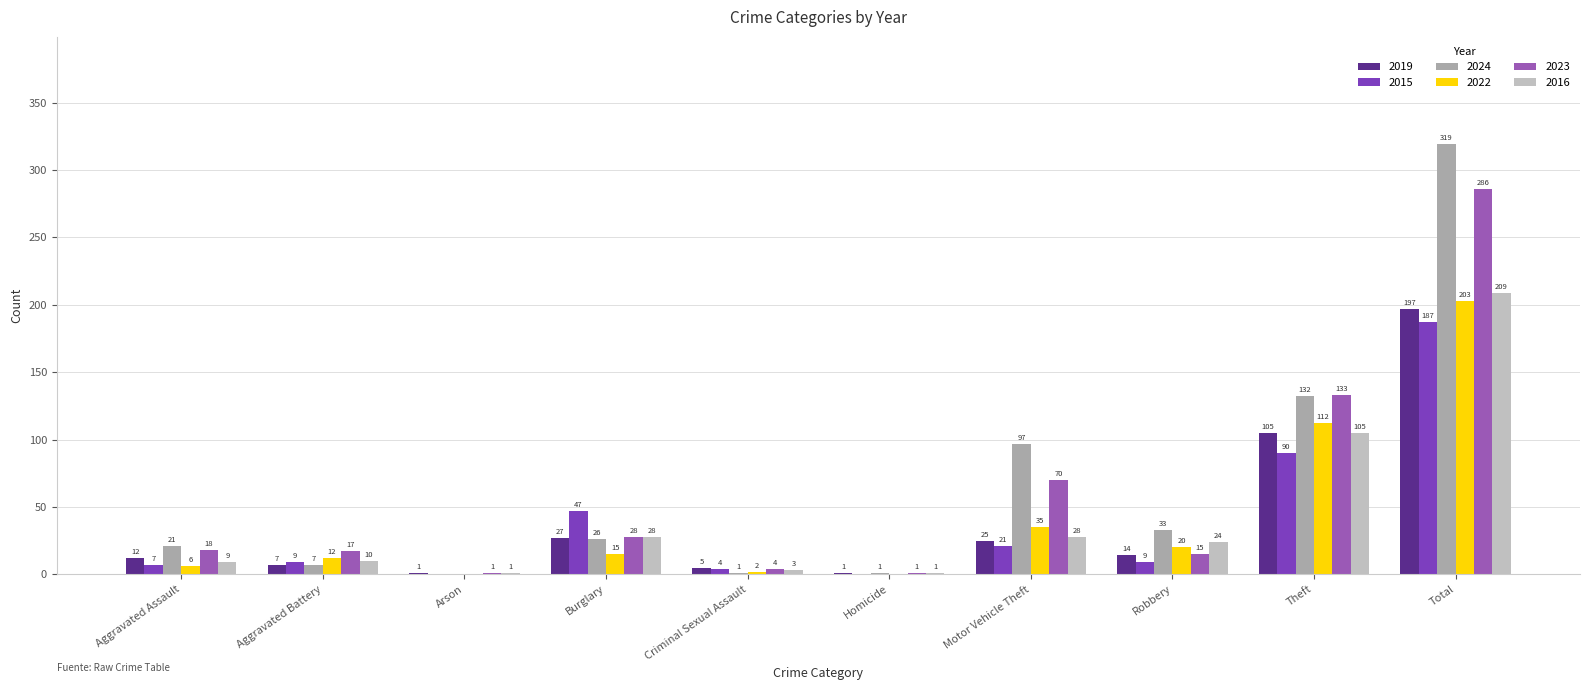

Reading right to left, transcribe all the data shown in this chart.

2019: Total=197	Theft=105	Robbery=14	Motor Vehicle Theft=25	Homicide=1	Criminal Sexual Assault=5	Burglary=27	Arson=1	Aggravated Battery=7	Aggravated Assault=12
2015: Total=187	Theft=90	Robbery=9	Motor Vehicle Theft=21	Homicide=0	Criminal Sexual Assault=4	Burglary=47	Arson=0	Aggravated Battery=9	Aggravated Assault=7
2024: Total=319	Theft=132	Robbery=33	Motor Vehicle Theft=97	Homicide=1	Criminal Sexual Assault=1	Burglary=26	Arson=0	Aggravated Battery=7	Aggravated Assault=21
2022: Total=203	Theft=112	Robbery=20	Motor Vehicle Theft=35	Homicide=0	Criminal Sexual Assault=2	Burglary=15	Arson=0	Aggravated Battery=12	Aggravated Assault=6
2023: Total=286	Theft=133	Robbery=15	Motor Vehicle Theft=70	Homicide=1	Criminal Sexual Assault=4	Burglary=28	Arson=1	Aggravated Battery=17	Aggravated Assault=18
2016: Total=209	Theft=105	Robbery=24	Motor Vehicle Theft=28	Homicide=1	Criminal Sexual Assault=3	Burglary=28	Arson=1	Aggravated Battery=10	Aggravated Assault=9